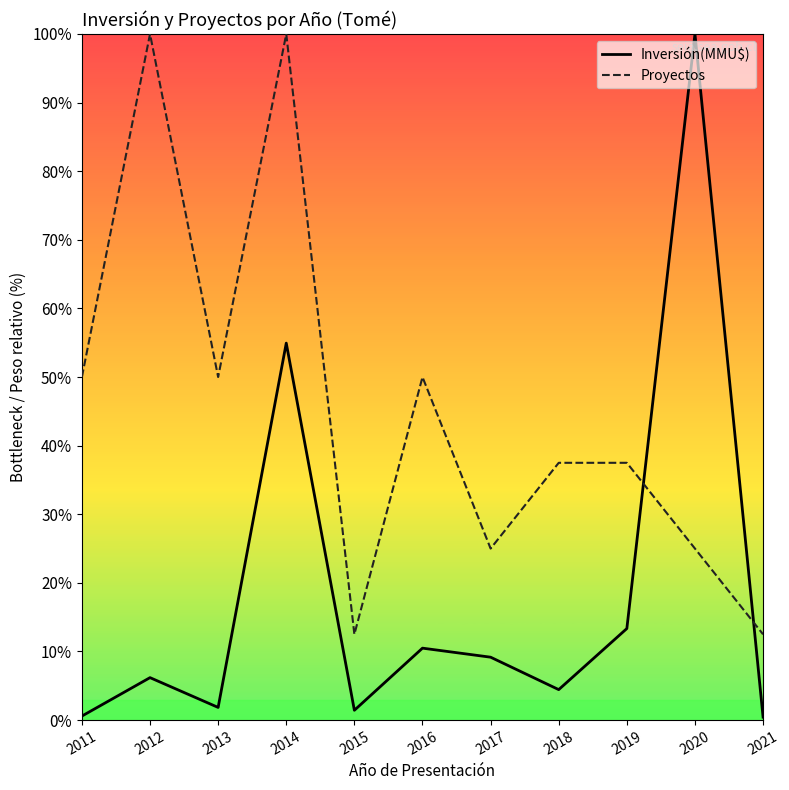

What is the average value of the Proyectos series?

45.5